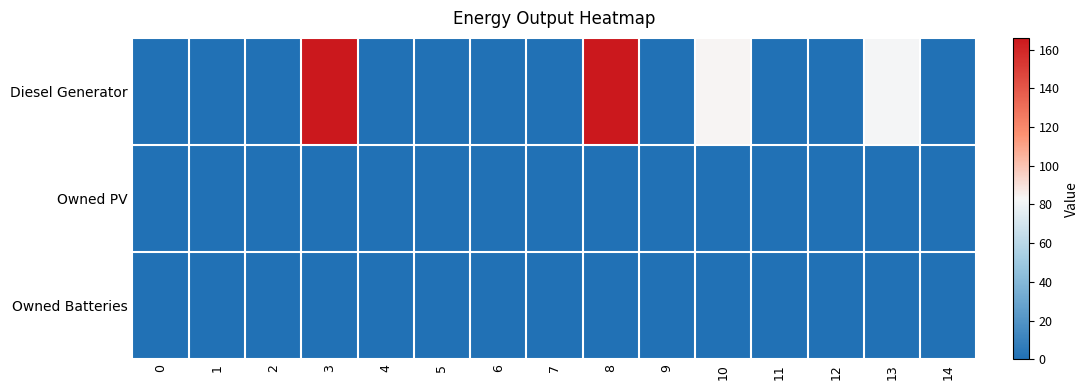

What is the spread (max minus min) of values at 10?

84.0